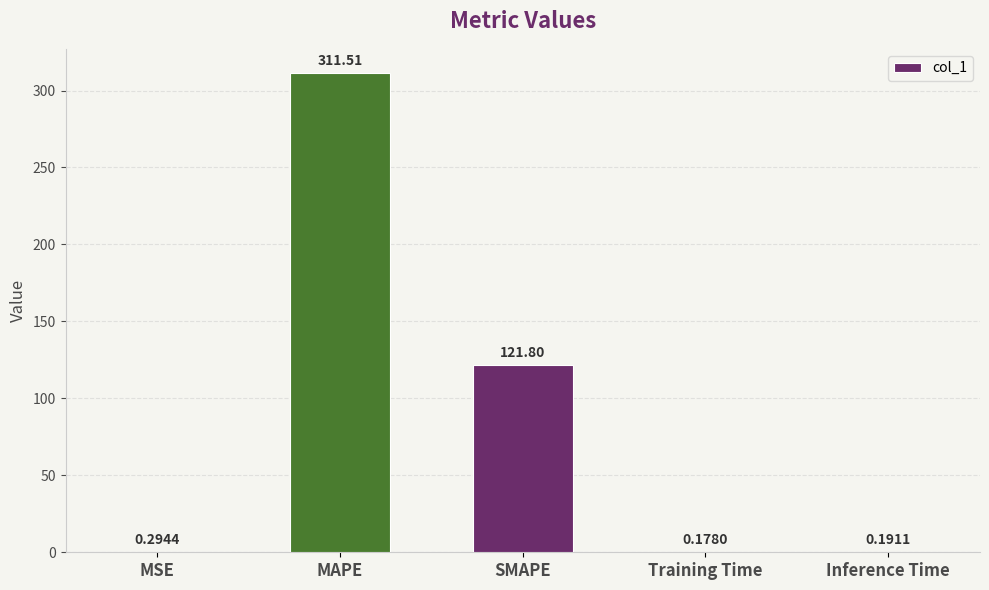

True or false: the data shows 198.9 at SMAPE.

False